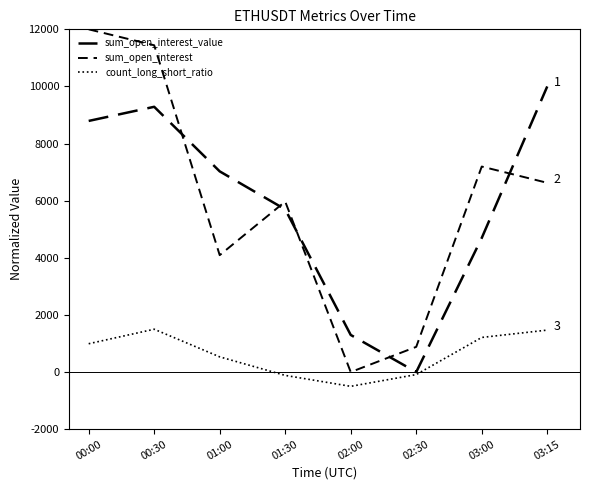

True or false: sum_open_interest_value and count_long_short_ratio intersect in this chart.

False